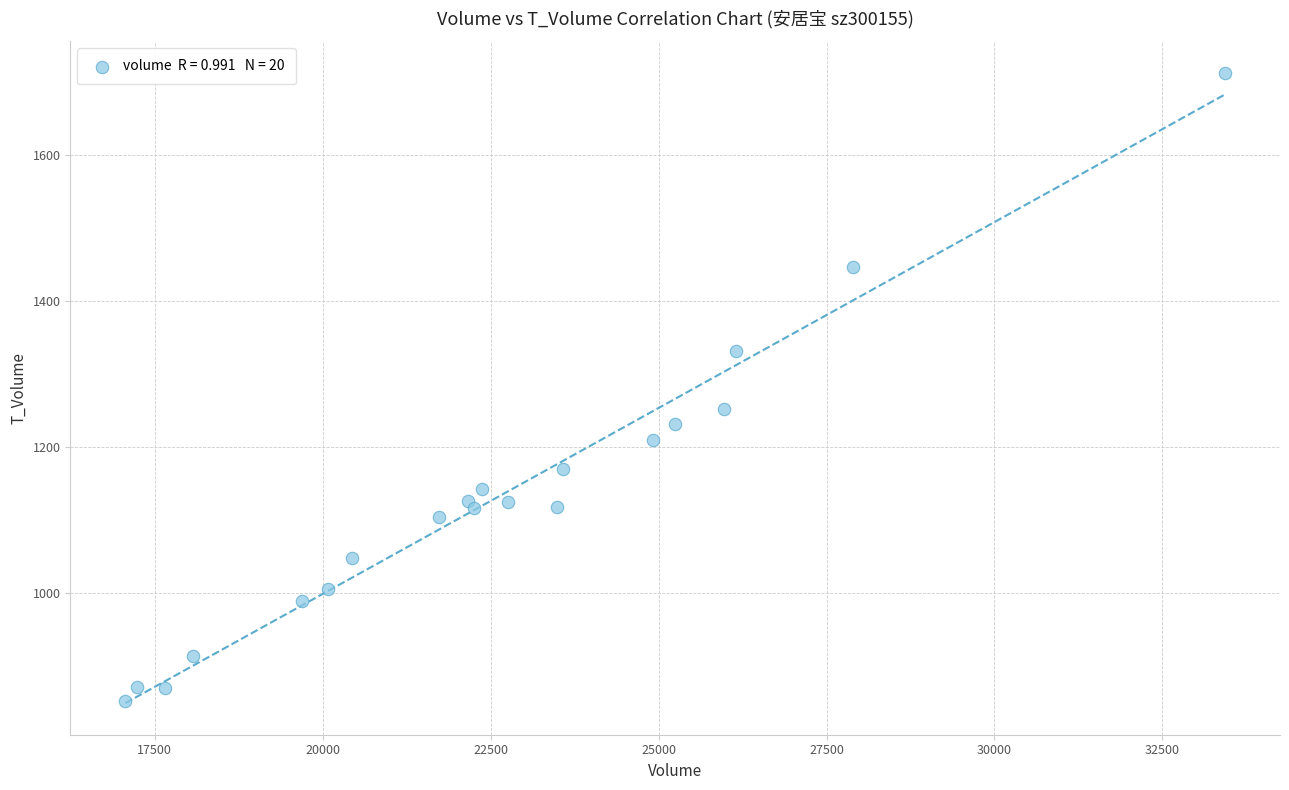

What is the range of X values (max minus min)?

16373